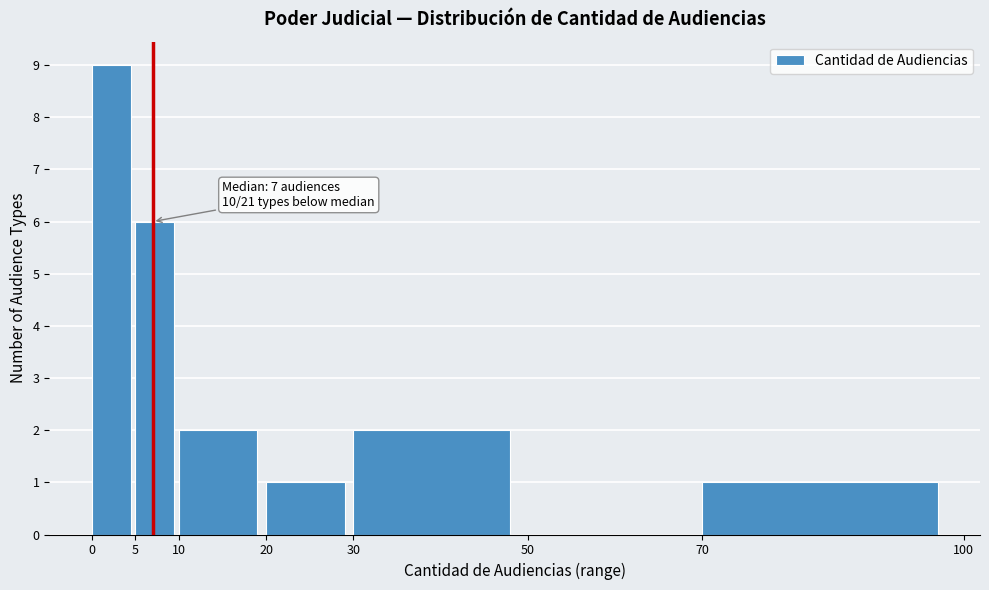

Which range on the x-axis has the tallest bar?

0 to 5